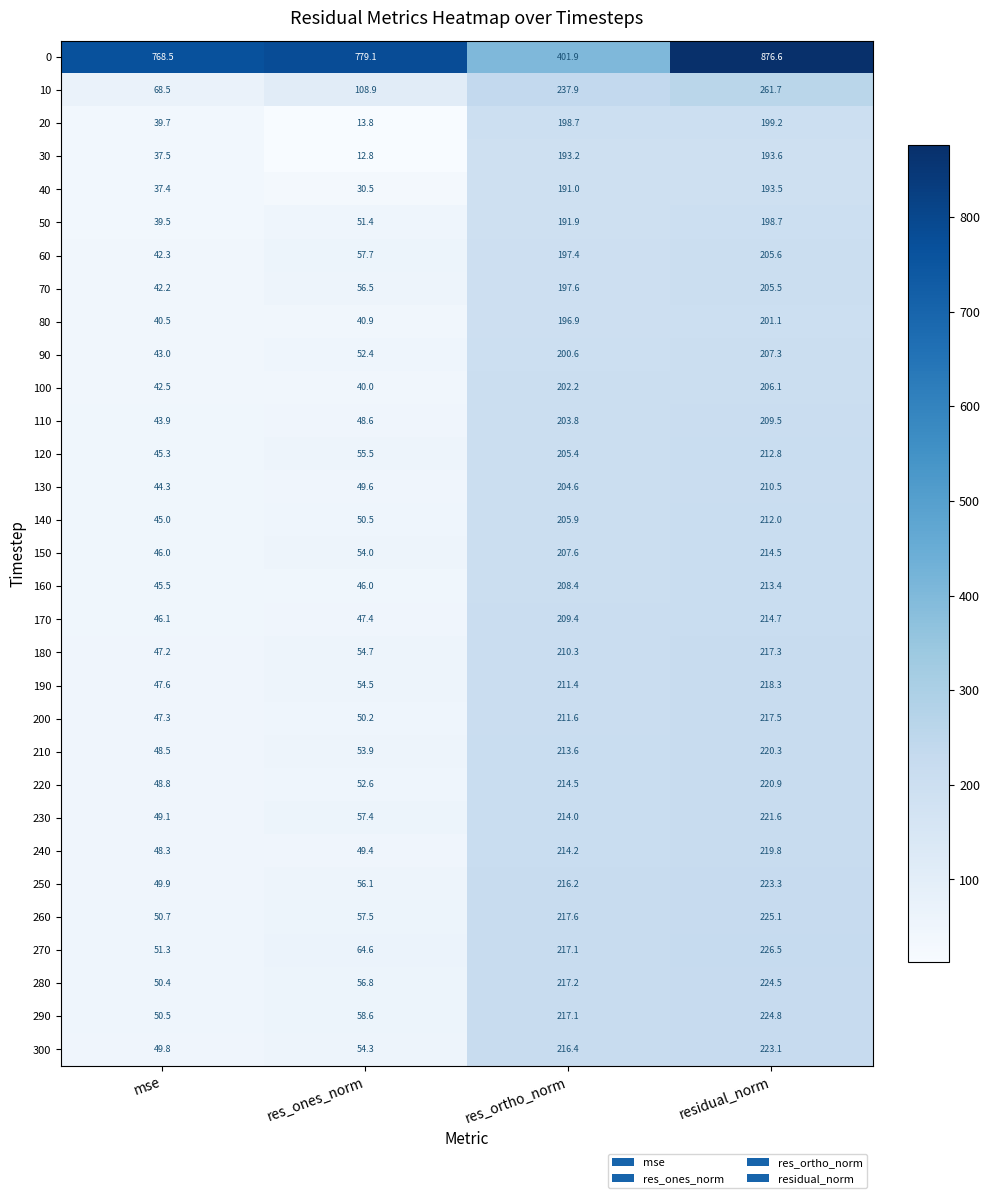

At mse, list the series in order from smallest to largest.

40, 30, 50, 20, 80, 70, 60, 100, 90, 110, 130, 140, 120, 160, 150, 170, 180, 200, 190, 240, 210, 220, 230, 300, 250, 280, 290, 260, 270, 10, 0